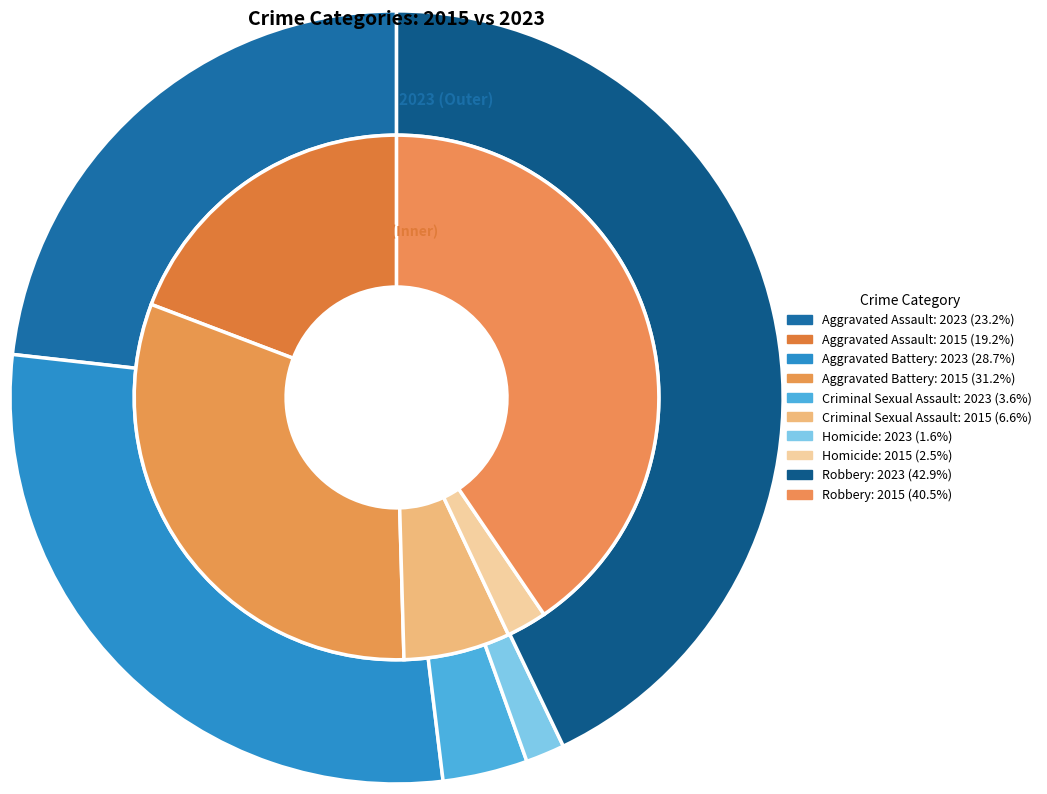

What portion of the pie excludes 3?

97.5%